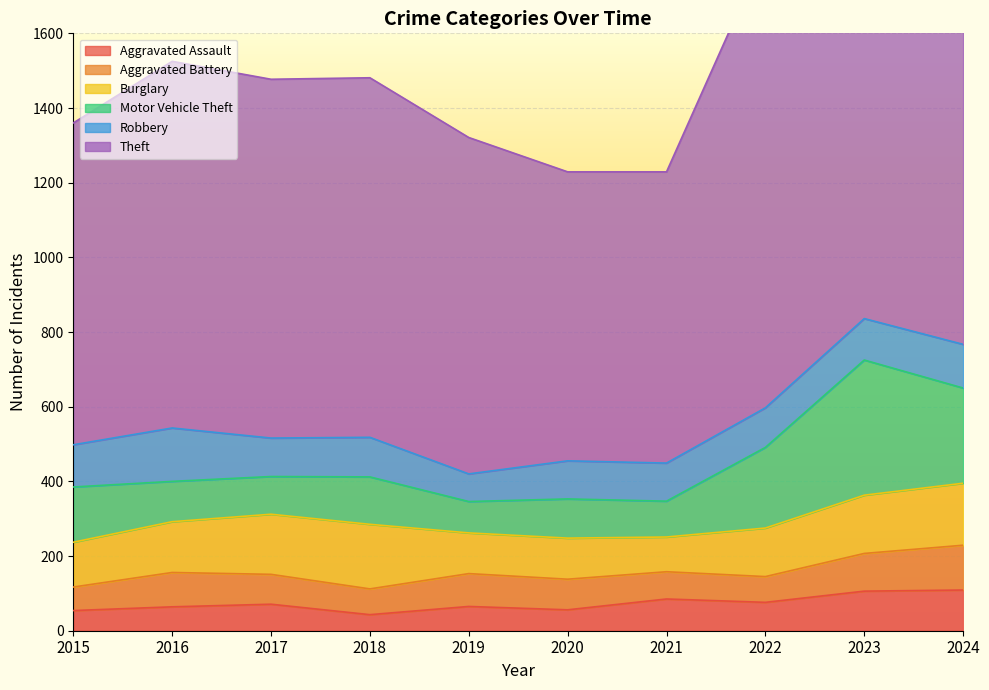

At which category is the sum across all series the highest?

2023